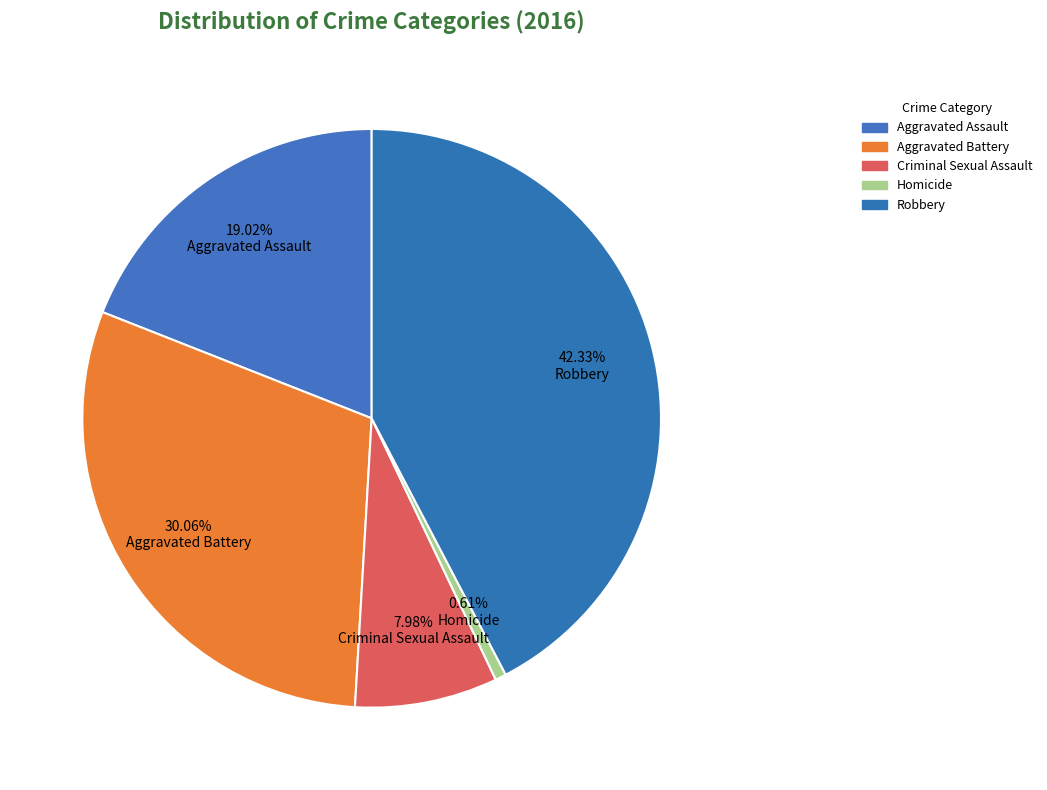

What percentage do Aggravated Assault and Criminal Sexual Assault together represent?

27.0%